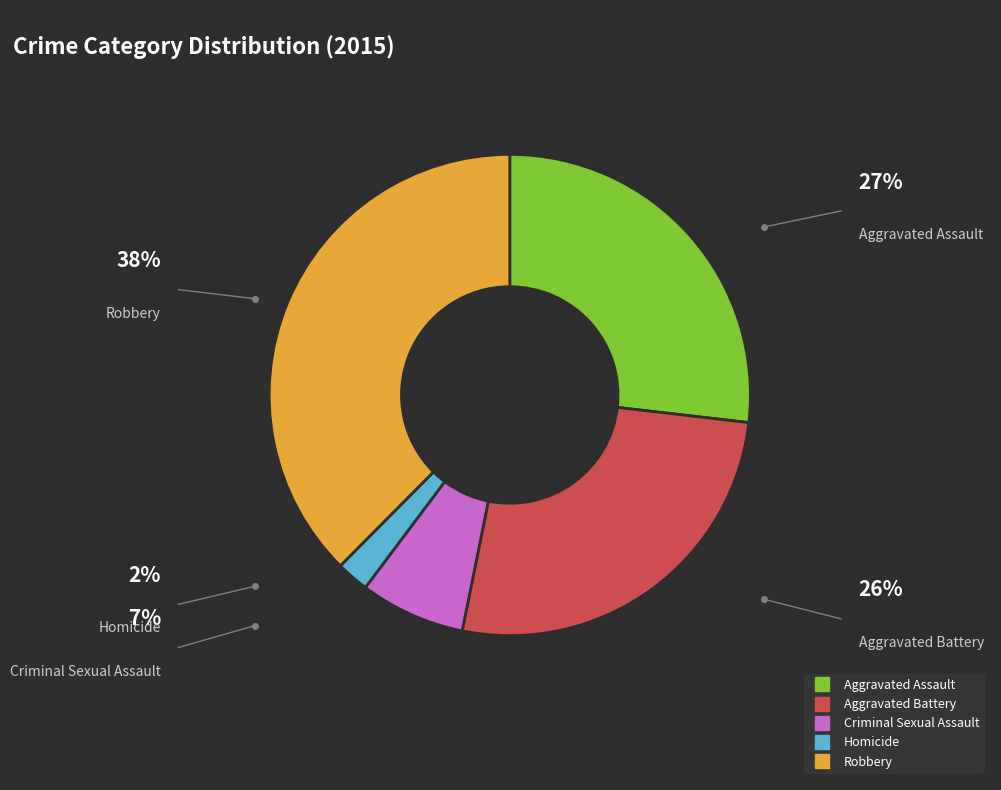

What is the largest slice in the pie chart?

Robbery